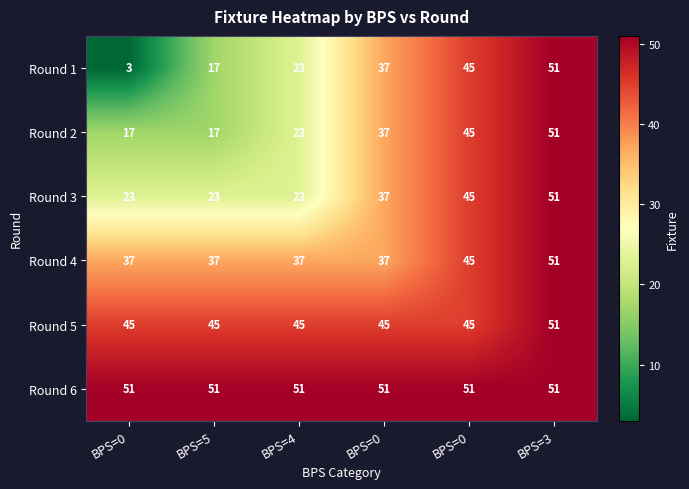

How many data points does each series have?

6